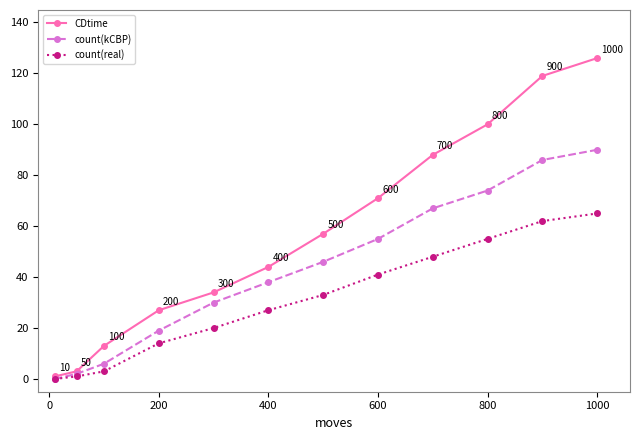

What is the difference between the maximum and minimum values in the CDtime series?

125